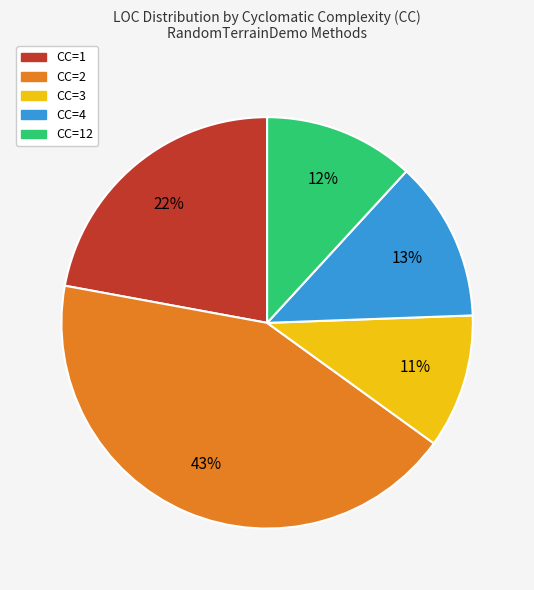

To the nearest percent, what is the difference between the largest and smallest slice percentages?

32%